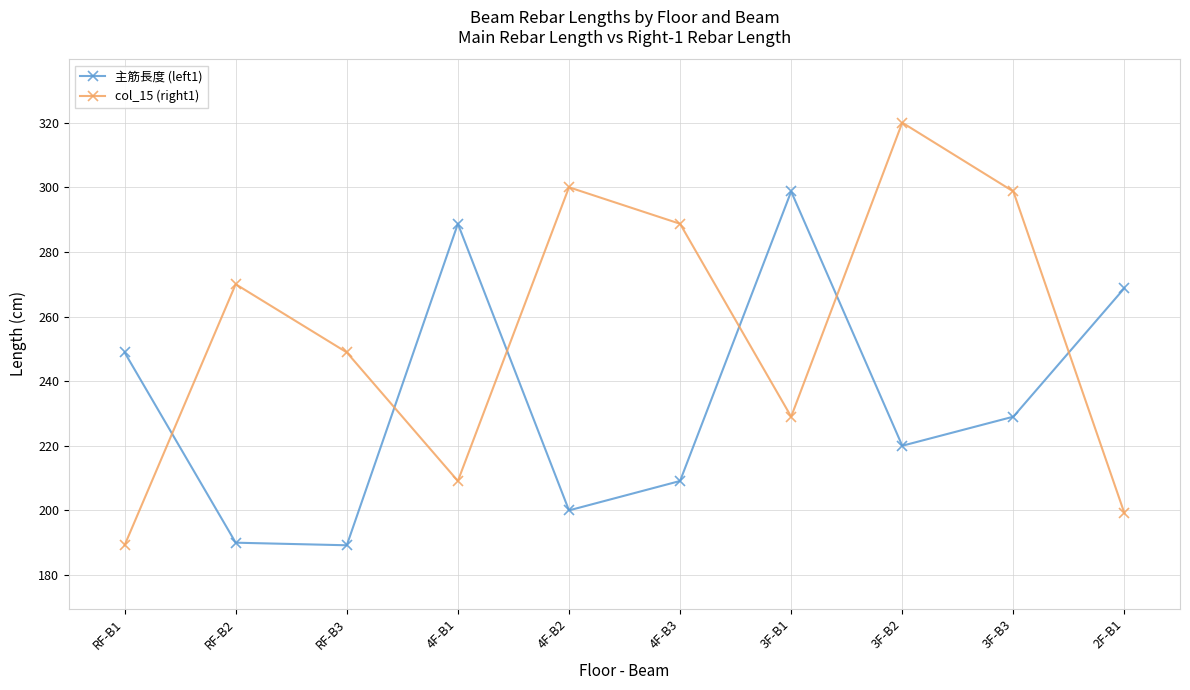

The col_15 (right1) series shows 146.0 at RF-B3. True or false?

False